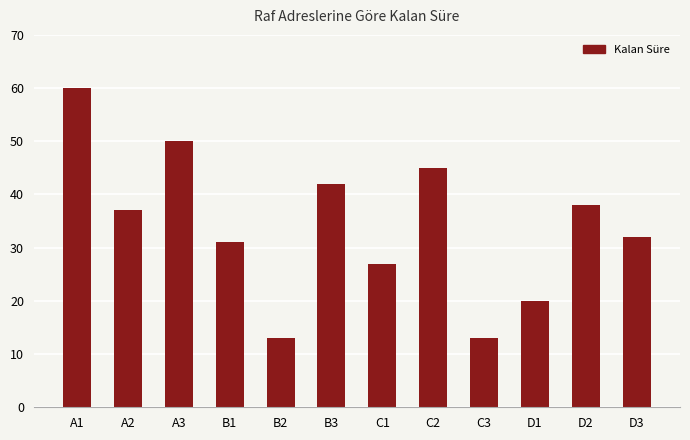

At which label is the value closest to 36?

A2